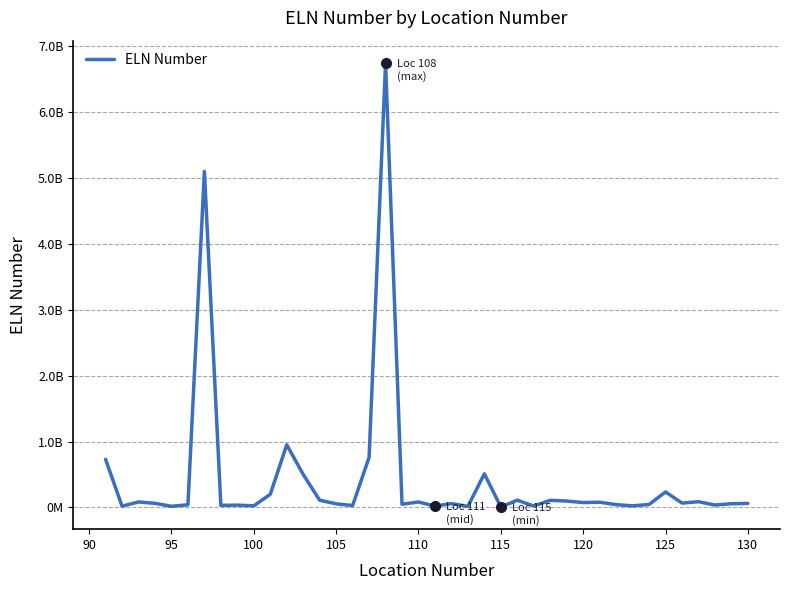

Does the chart display data point markers on the line(s)?

No